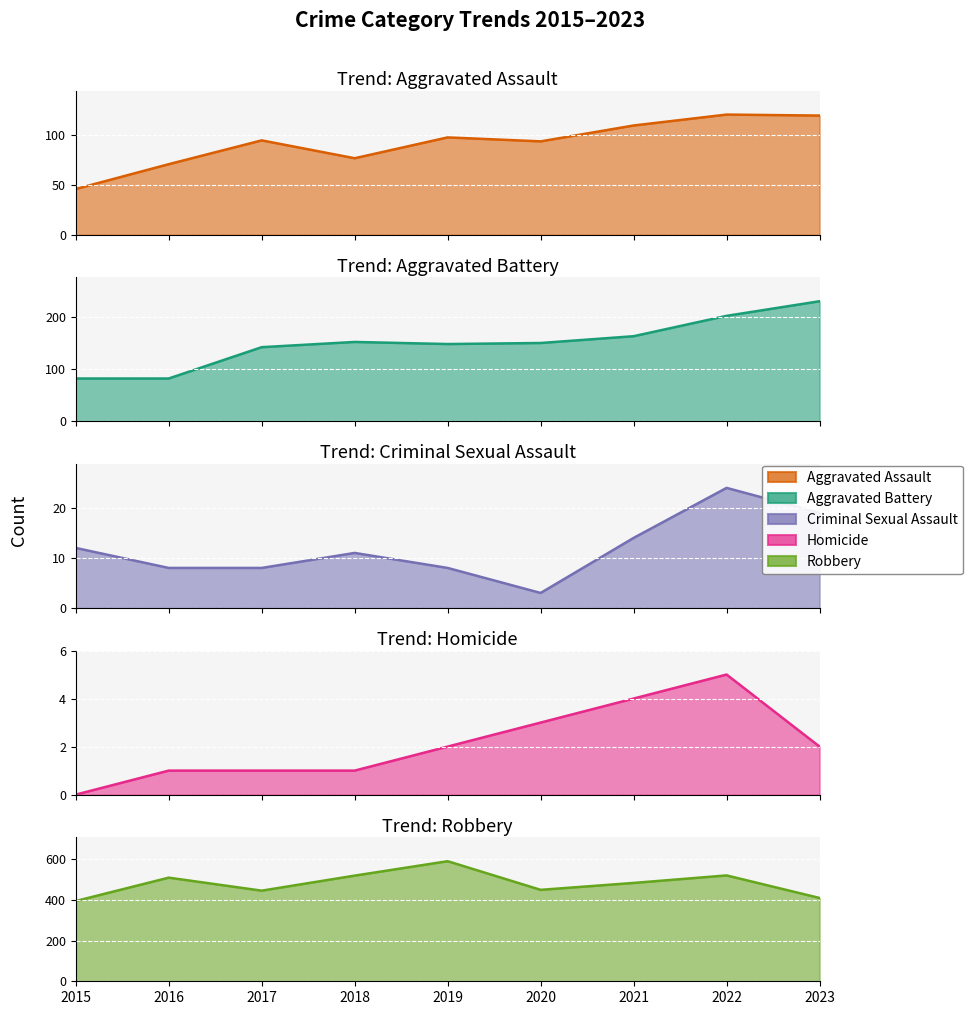

What is the difference between the maximum and second lowest values in the Aggravated Battery series?

148